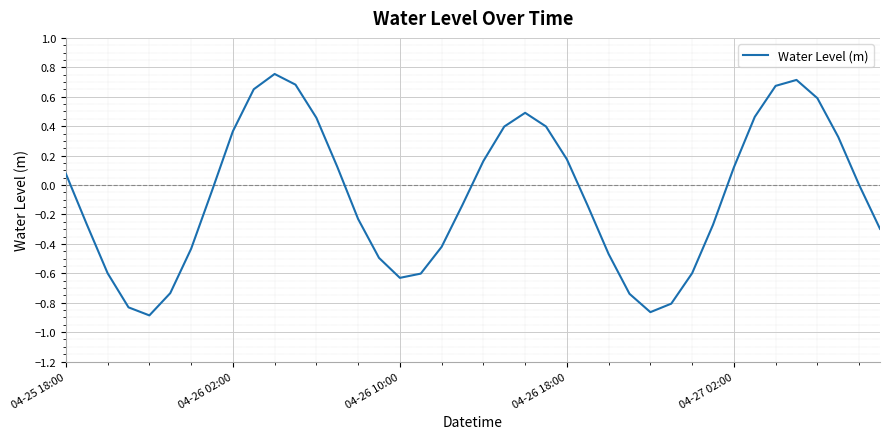

What is the value of the 25th point from the left?

0.2